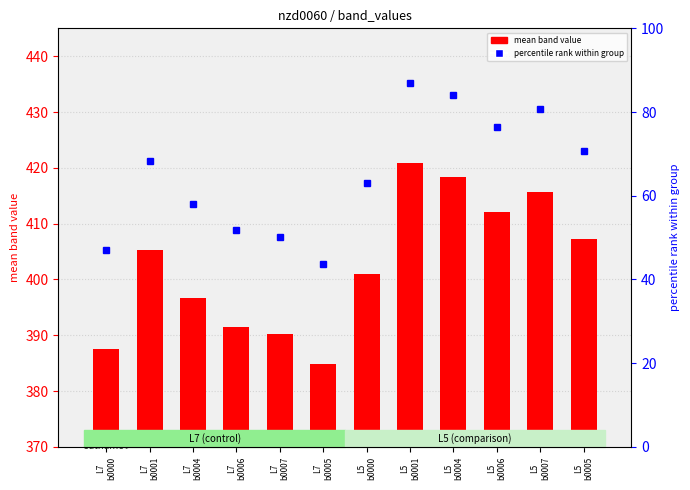

Rank the categories by value from lowest to highest.

L7
b0005, L7
b0000, L7
b0007, L7
b0006, L7
b0004, L5
b0000, L7
b0001, L5
b0005, L5
b0006, L5
b0007, L5
b0004, L5
b0001